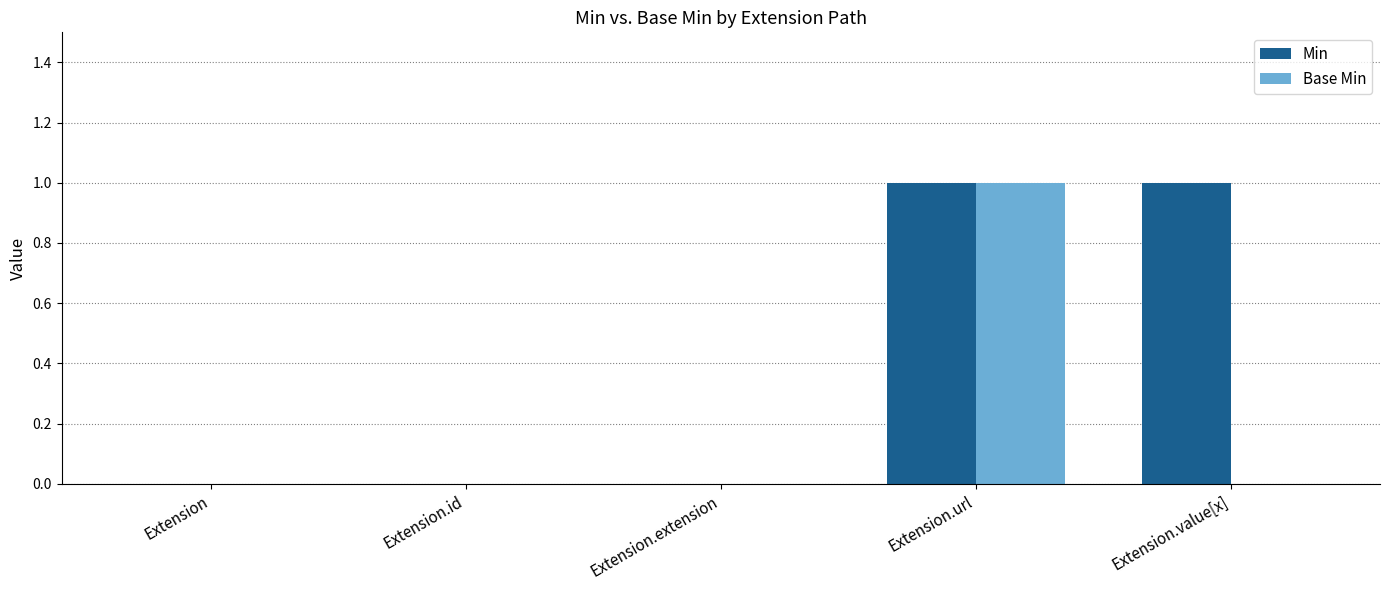

Between Extension.url and Extension.value[x], which series saw the biggest shift?

Base Min